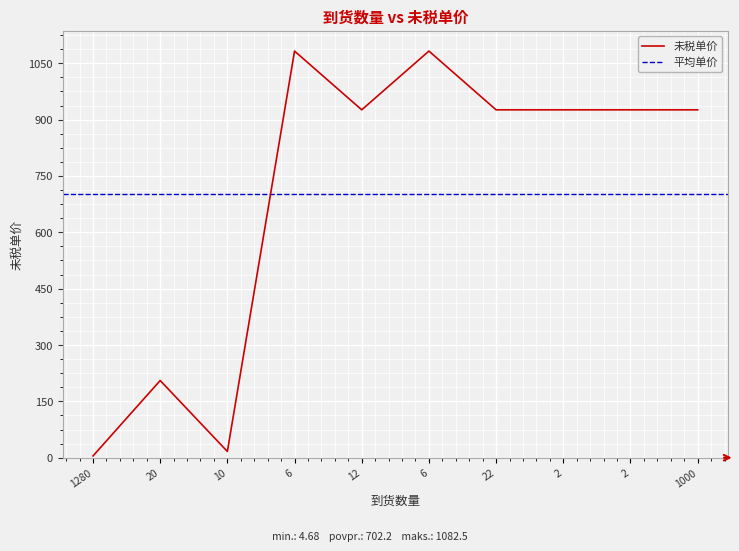

List the labels in order of value, smallest first.

1280, 10, 20, 12, 22, 2, 2, 1000, 6, 6